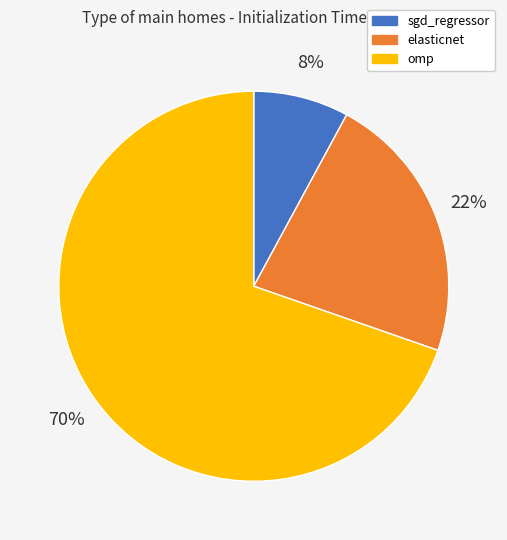

How many segments does this pie chart have?

3